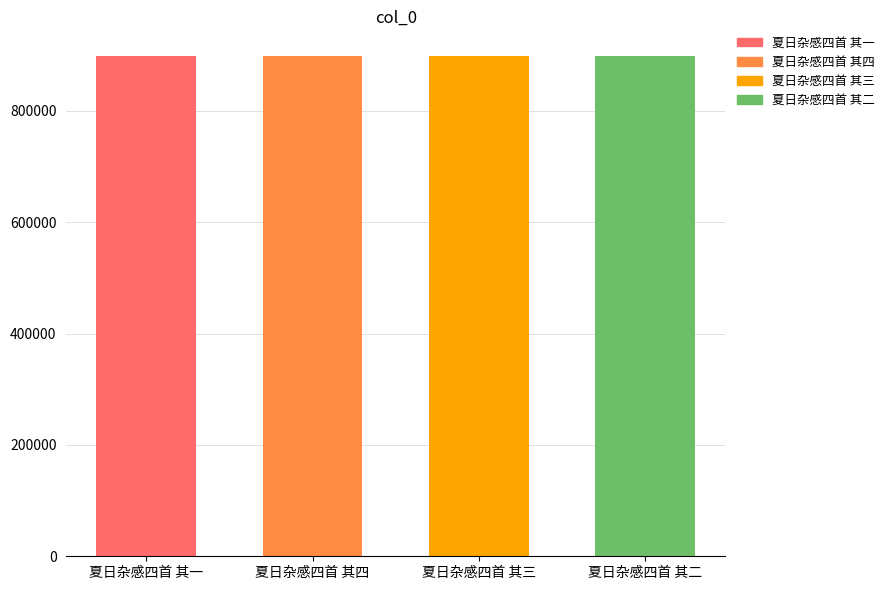

What is the difference between the maximum and second lowest values?

2